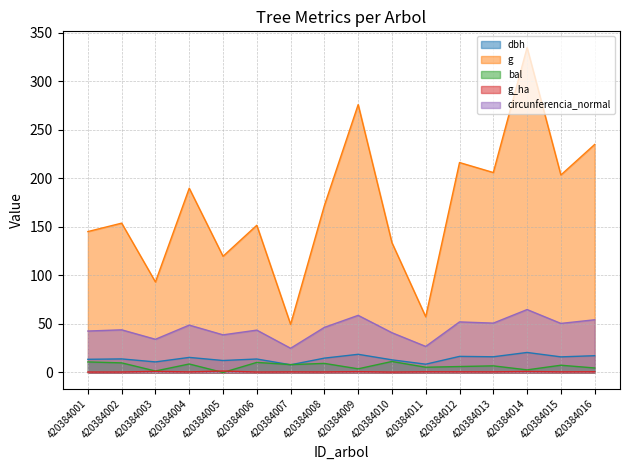

In circunferencia_normal, how many points are lower than both neighbors (excluding endpoints)?

6